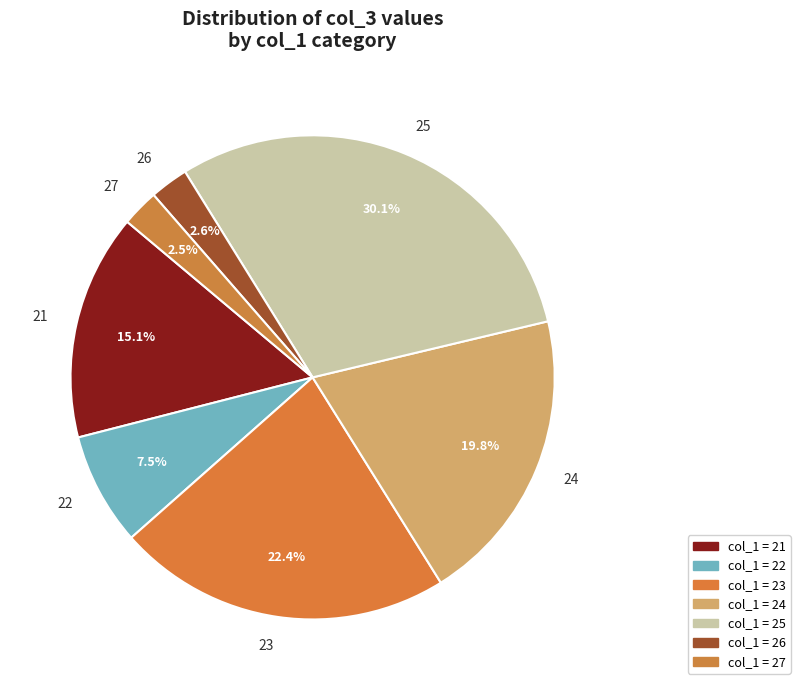

Does 24 represent more than half of the total?

No